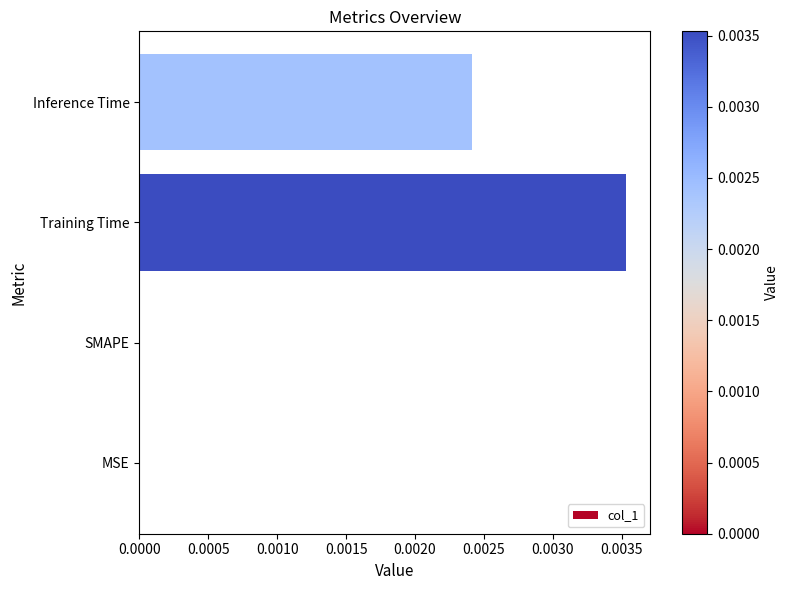

The value at Inference Time is 0.0. True or false?

True